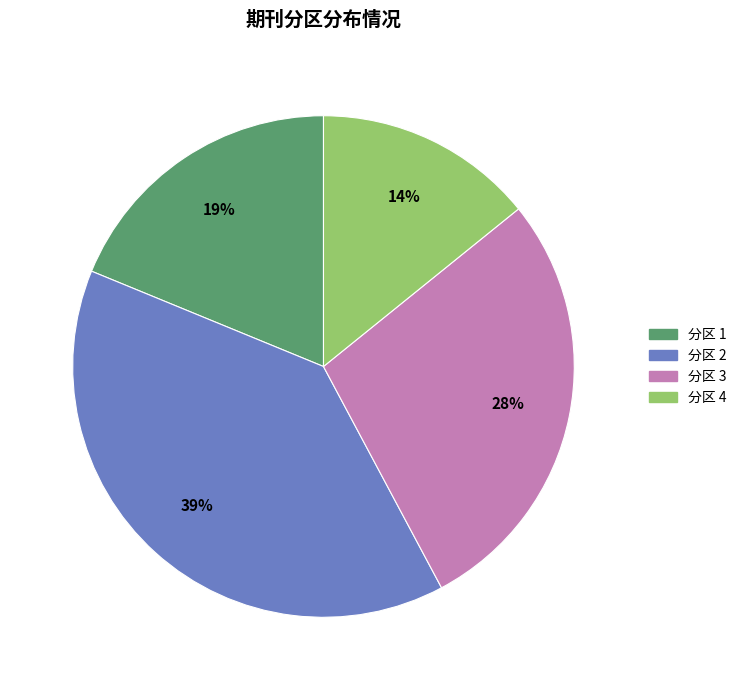

To the nearest percent, what is the average slice percentage?

25%